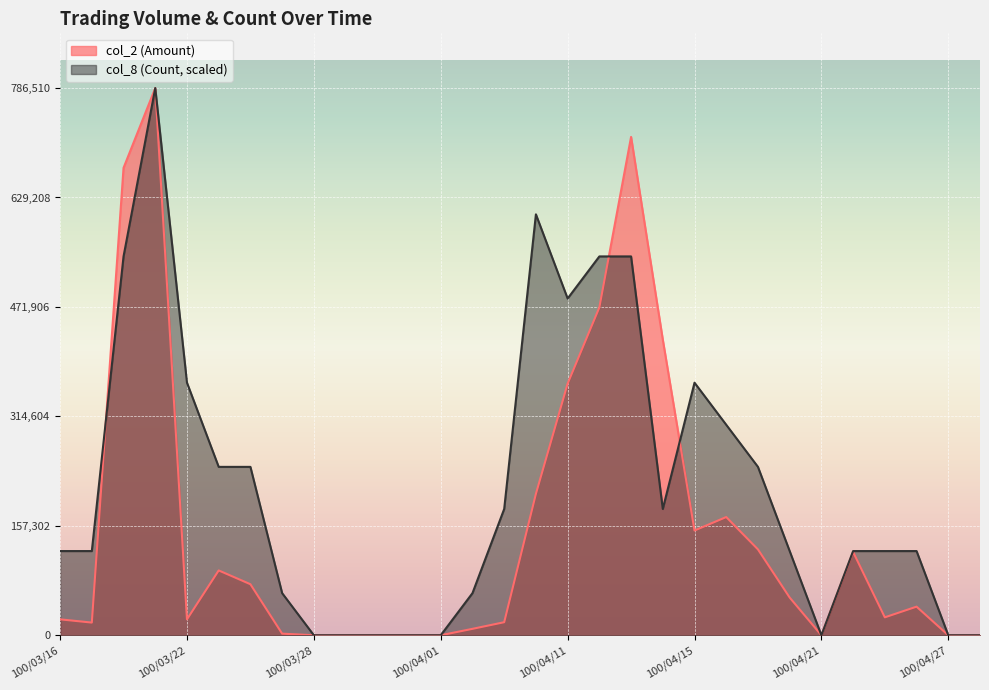

After their last crossing, which series has the higher values: col_8 (Count) or col_2 (Amount)?

col_8 (Count)